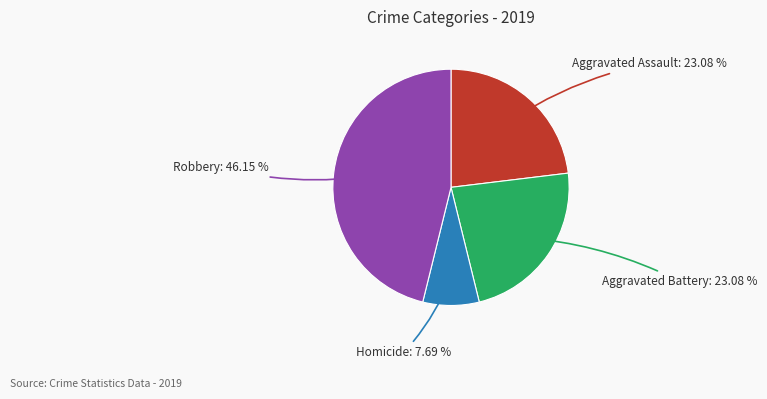

Does any single category account for the majority?

No